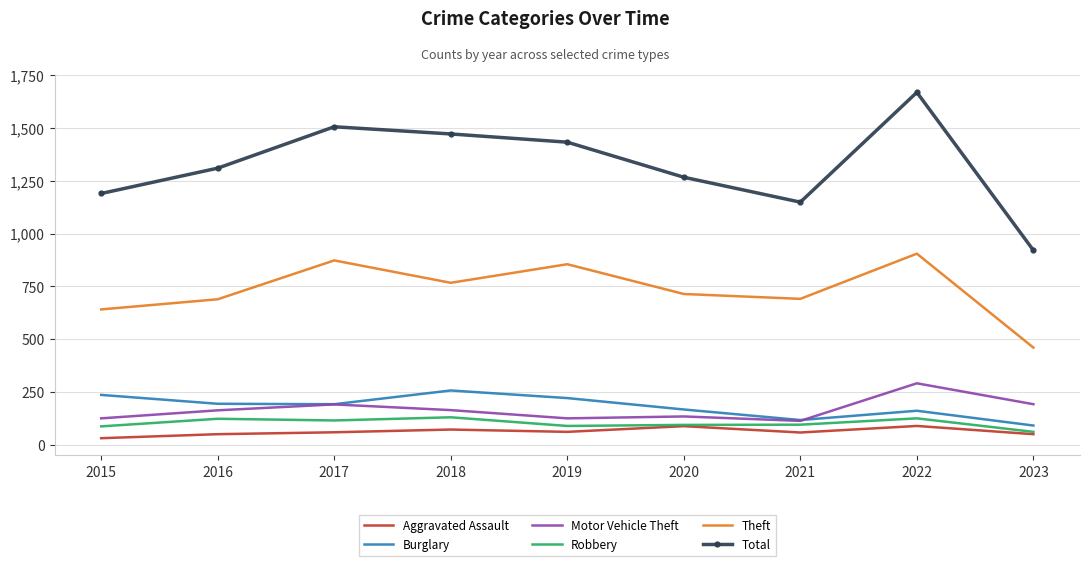

True or false: Total and Robbery intersect in this chart.

False